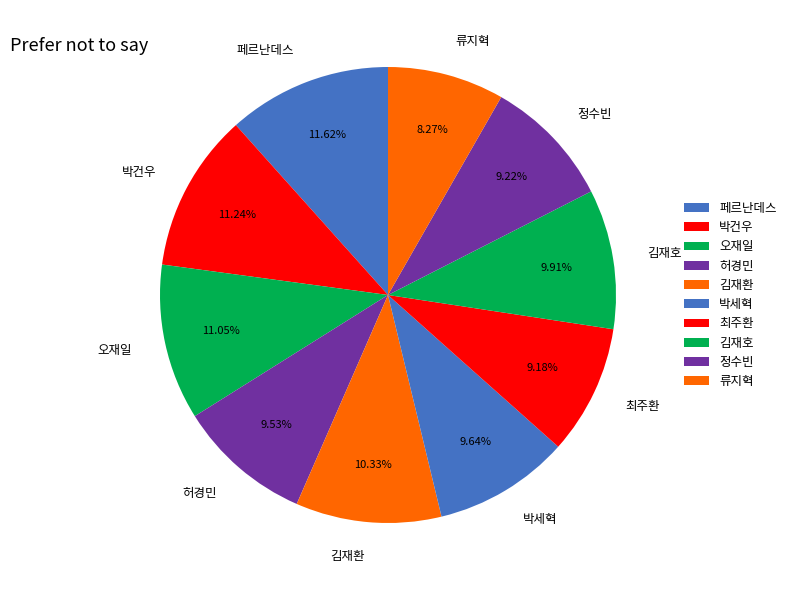

Combined, do 박세혁 and 박건우 account for over 50%?

No